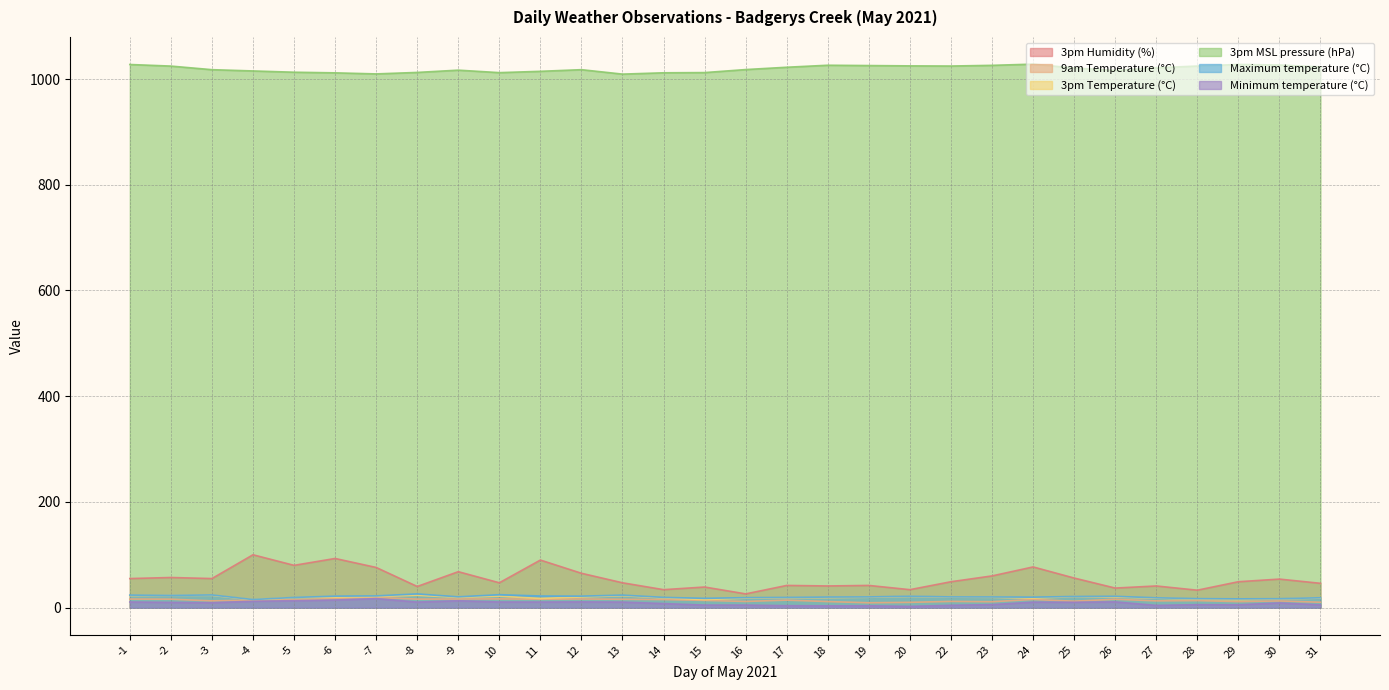

Which series has the largest range (max minus min)?

3pm Humidity (%)